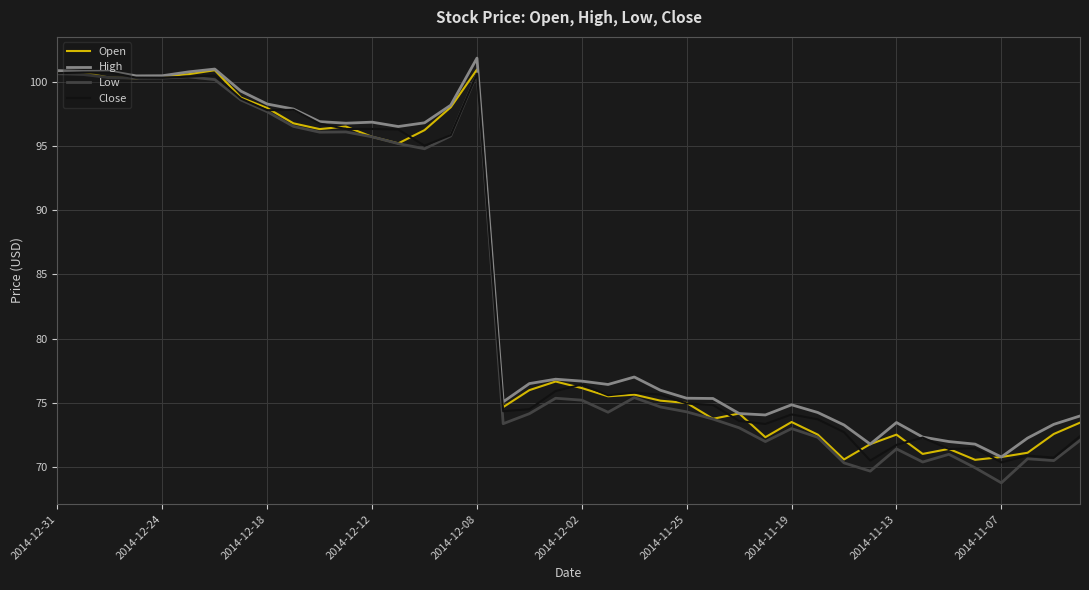

What is the minimum value for High?

70.8